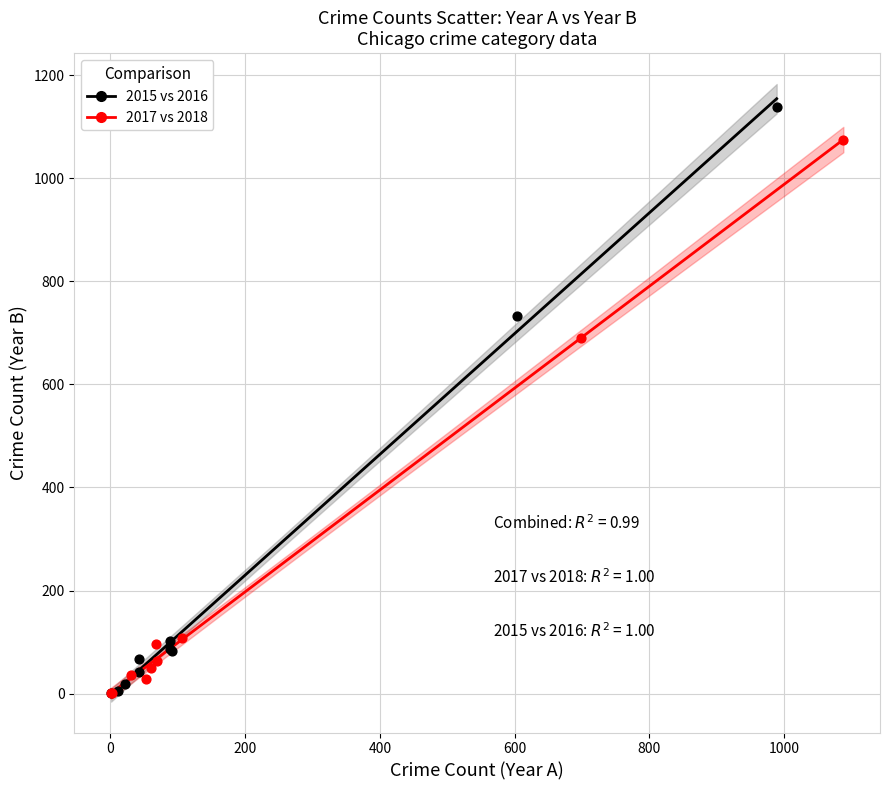

Which series has the largest Y range (max minus min)?

2015 vs 2016